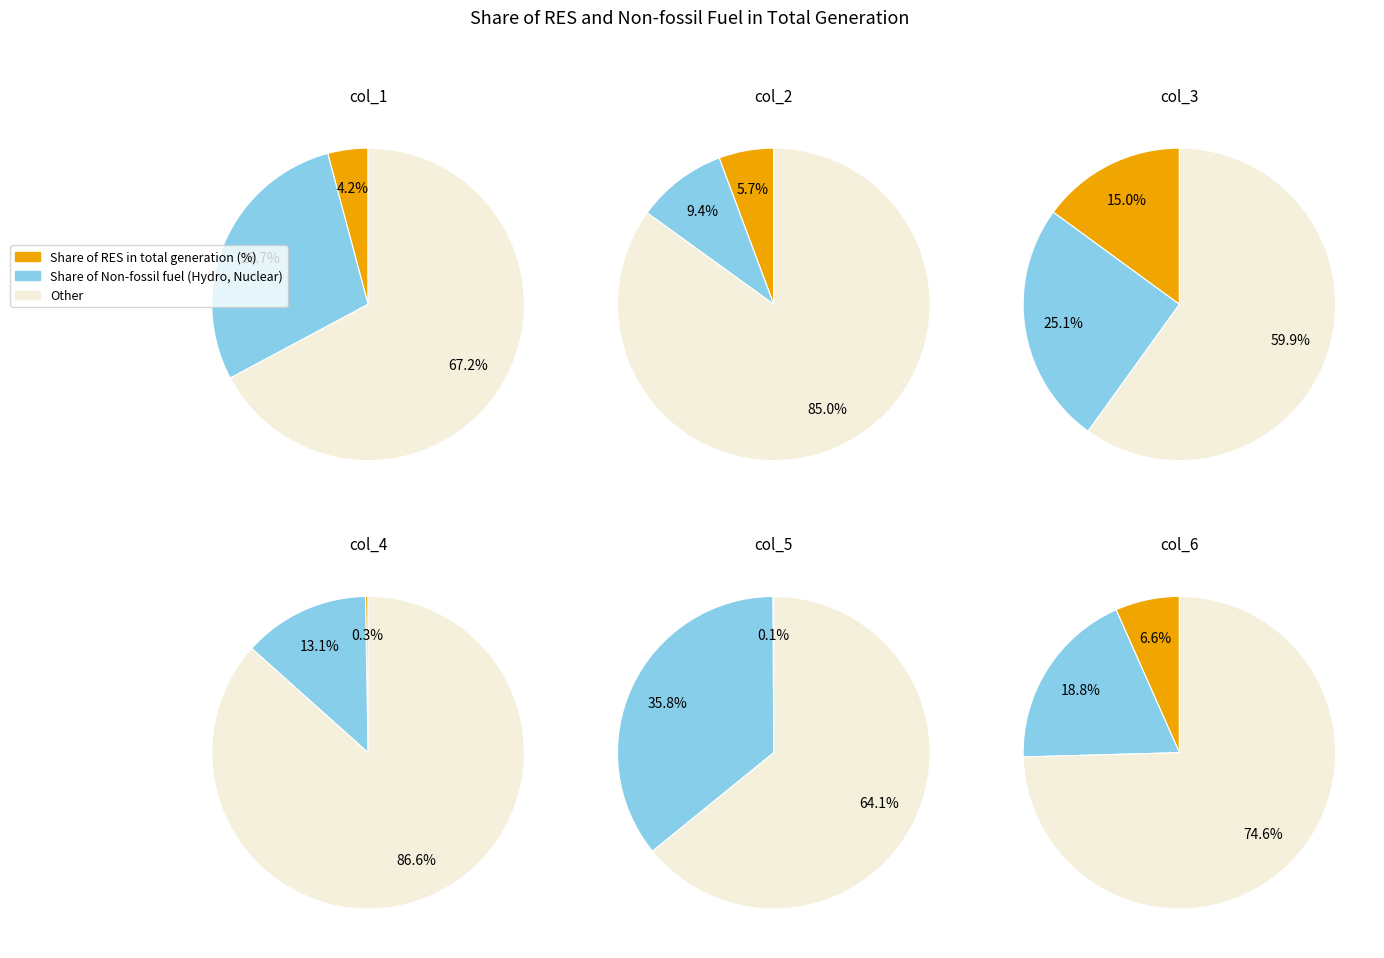

To the nearest percent, what percentage of the pie is col_6?

21%